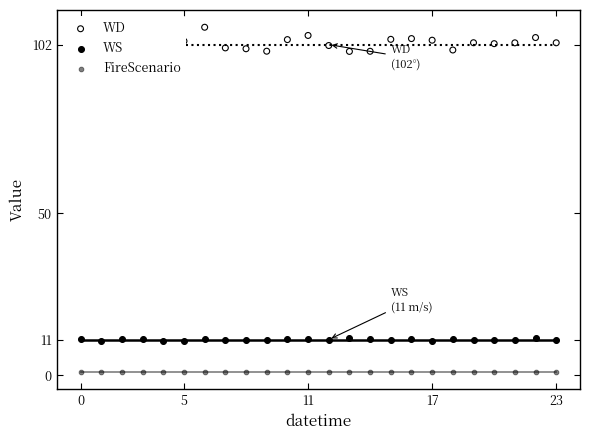

What is the total value across all series at 17?

115.2